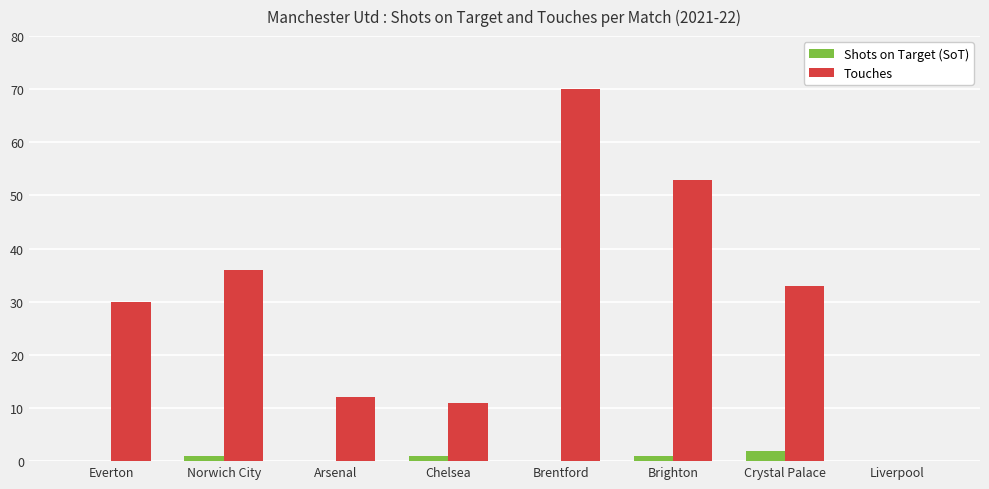

Is it true that Touches equals 30 at Everton?

True